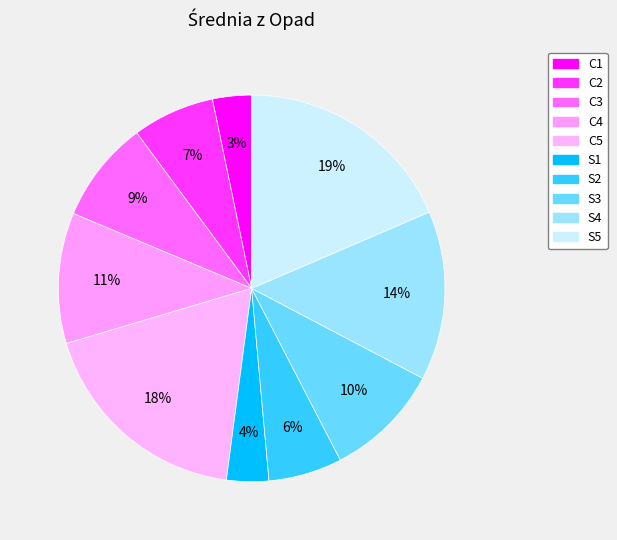

What is the largest slice in the pie chart?

S5